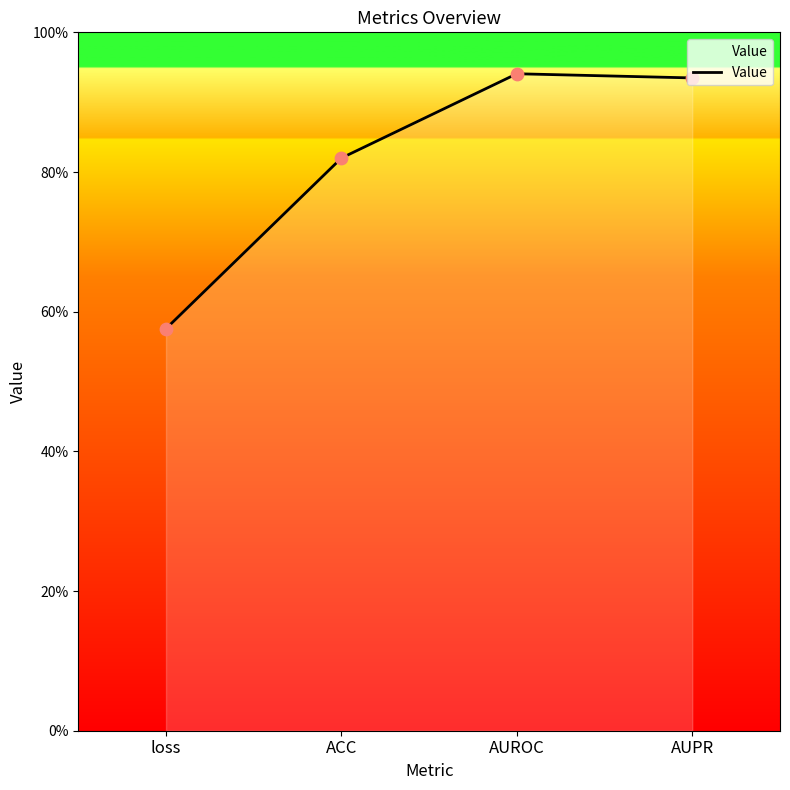

Which has a higher value, AUROC or loss?

AUROC